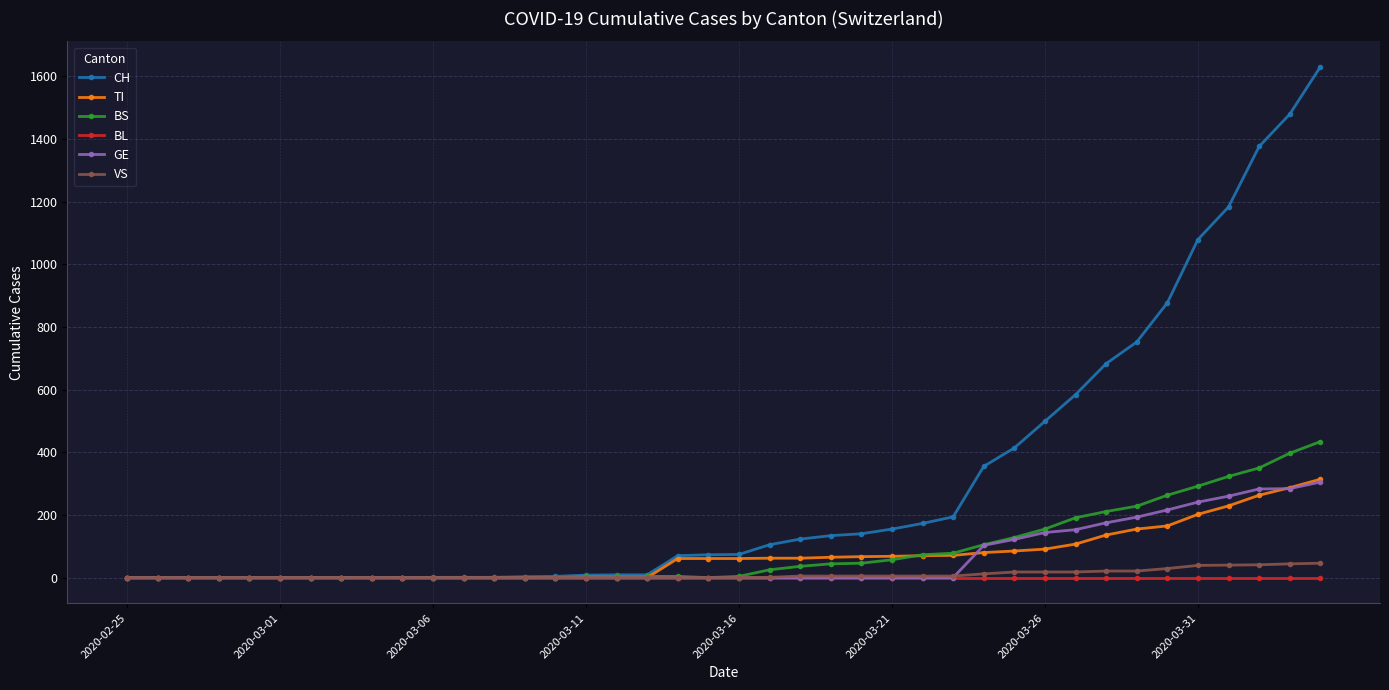

Which series has the largest total across all categories?

CH